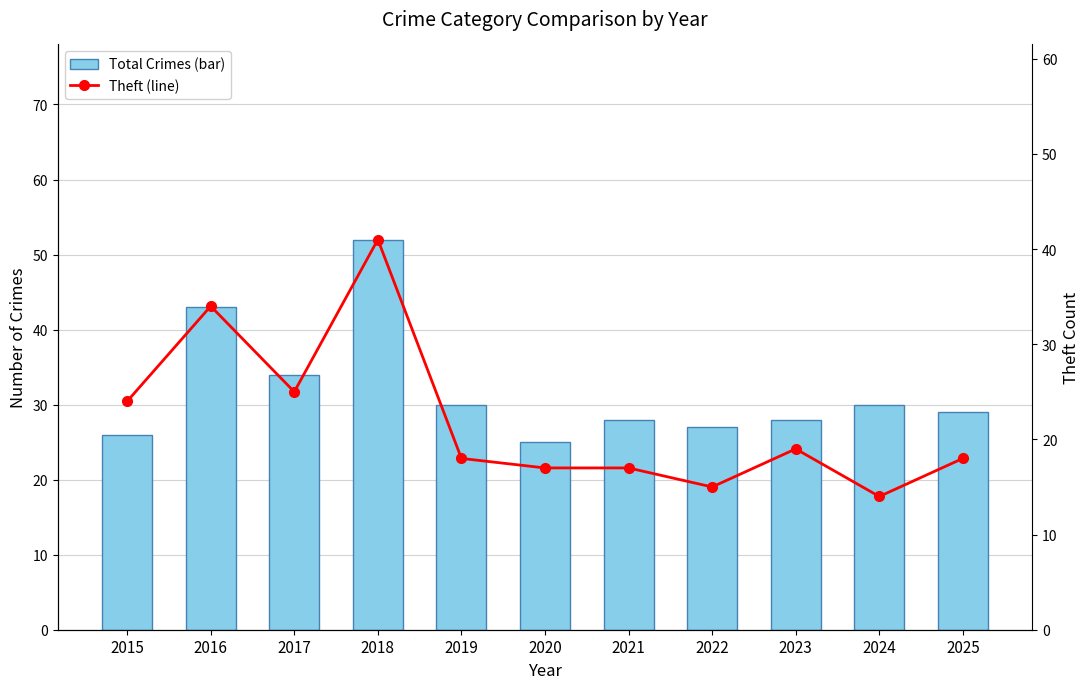

At how many categories does at least one series exceed 50?

1